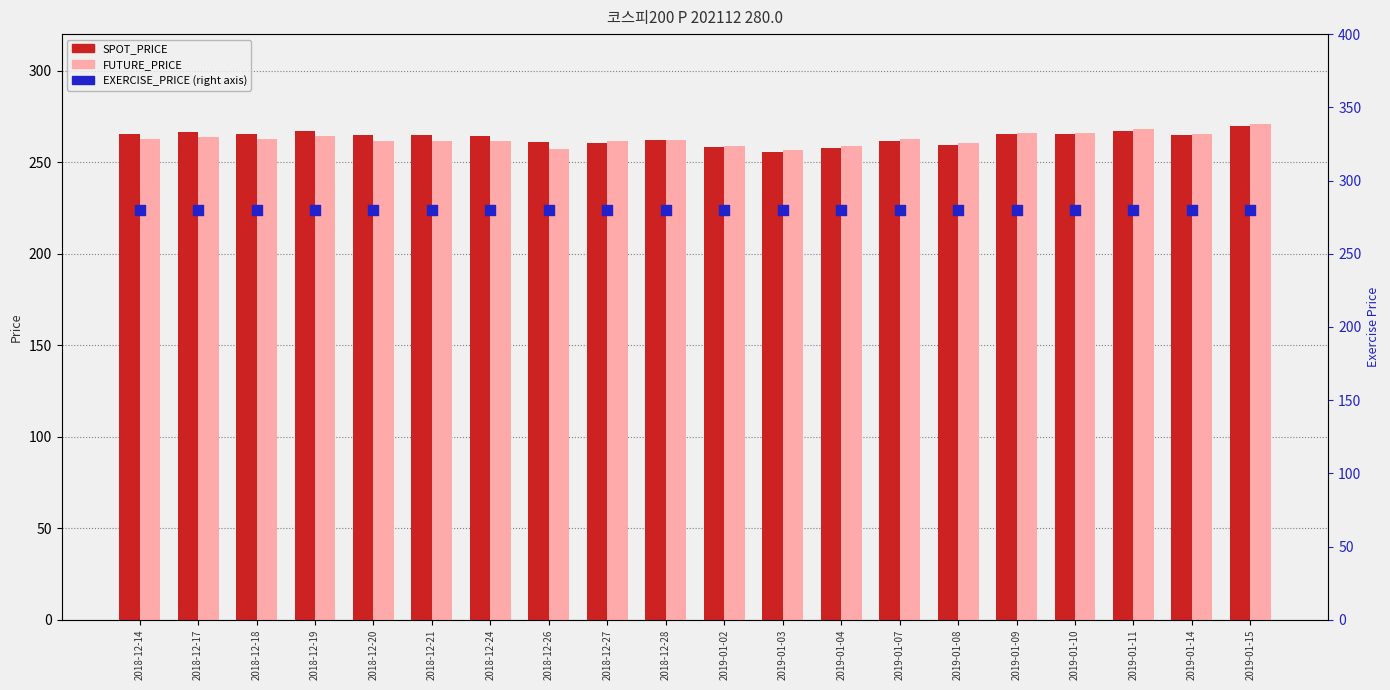

What are all the series names shown in the legend?

SPOT_PRICE, FUTURE_PRICE, EXERCISE_PRICE